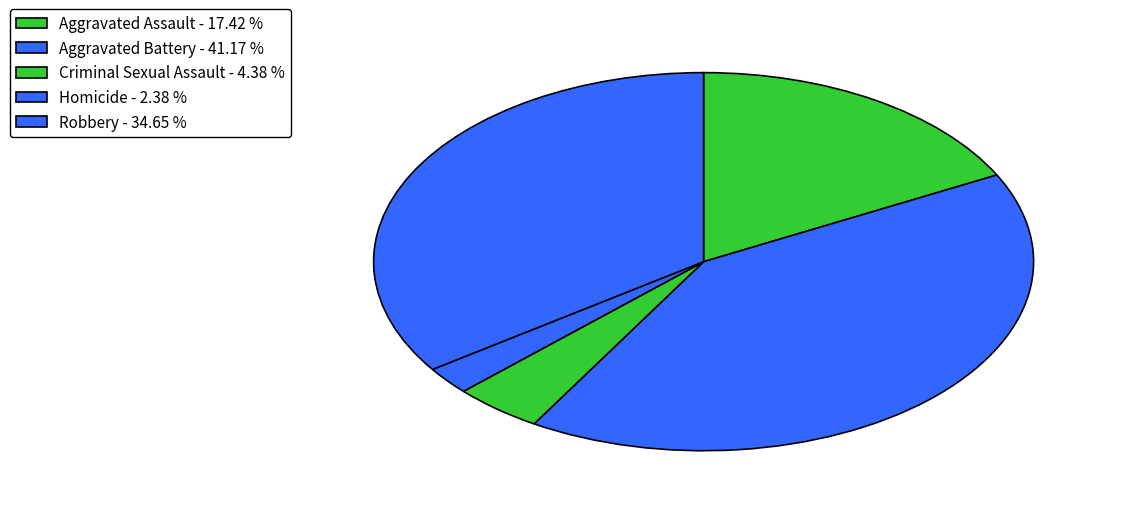

Rank the categories by value from lowest to highest.

Homicide, Criminal Sexual Assault, Aggravated Assault, Robbery, Aggravated Battery